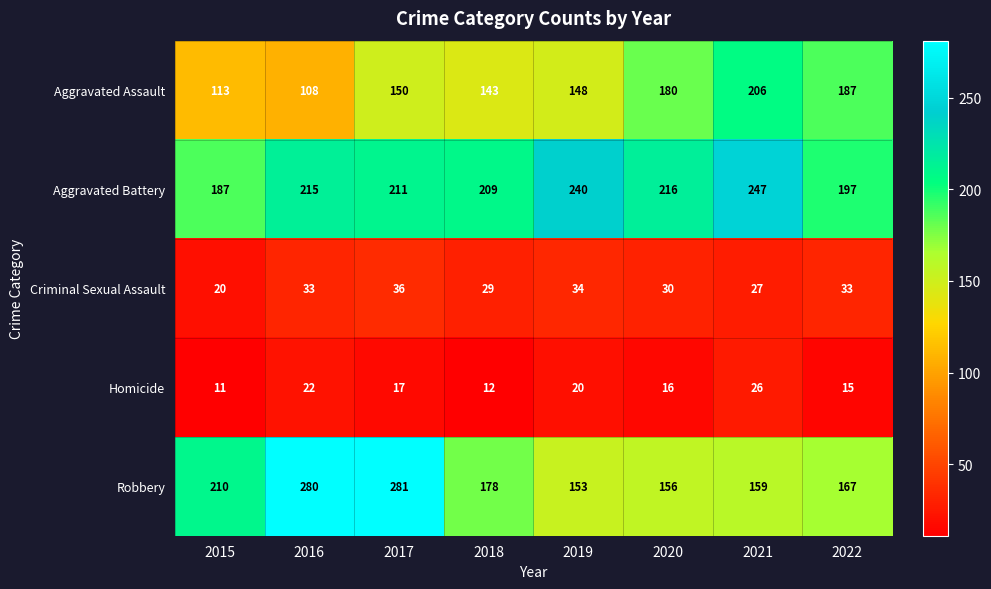

Which category has the highest value in the Robbery series?

2017